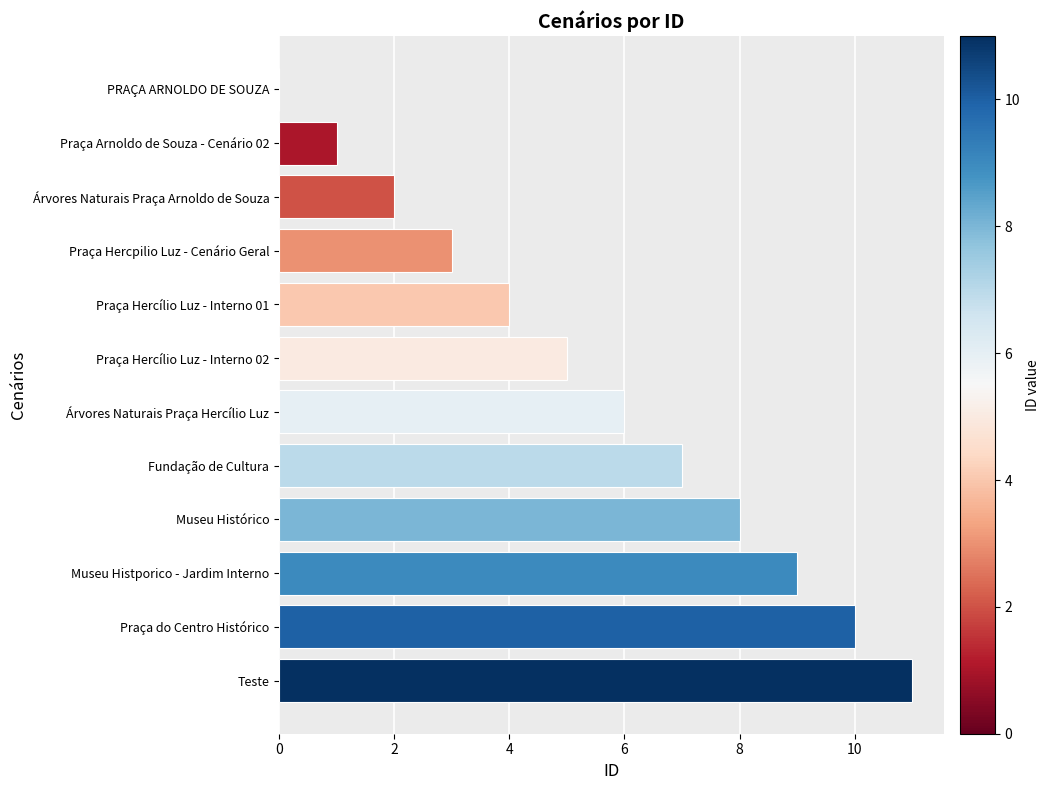

What is the ratio of the value at Praça Hercpilio Luz - Cenário Geral to the value at Teste?

0.3